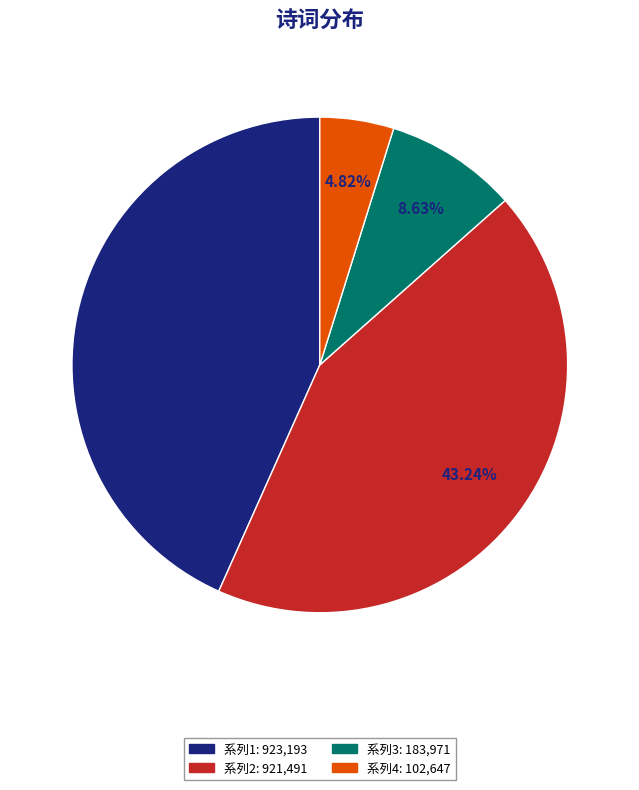

Is there any slice that represents more than half of the pie?

No